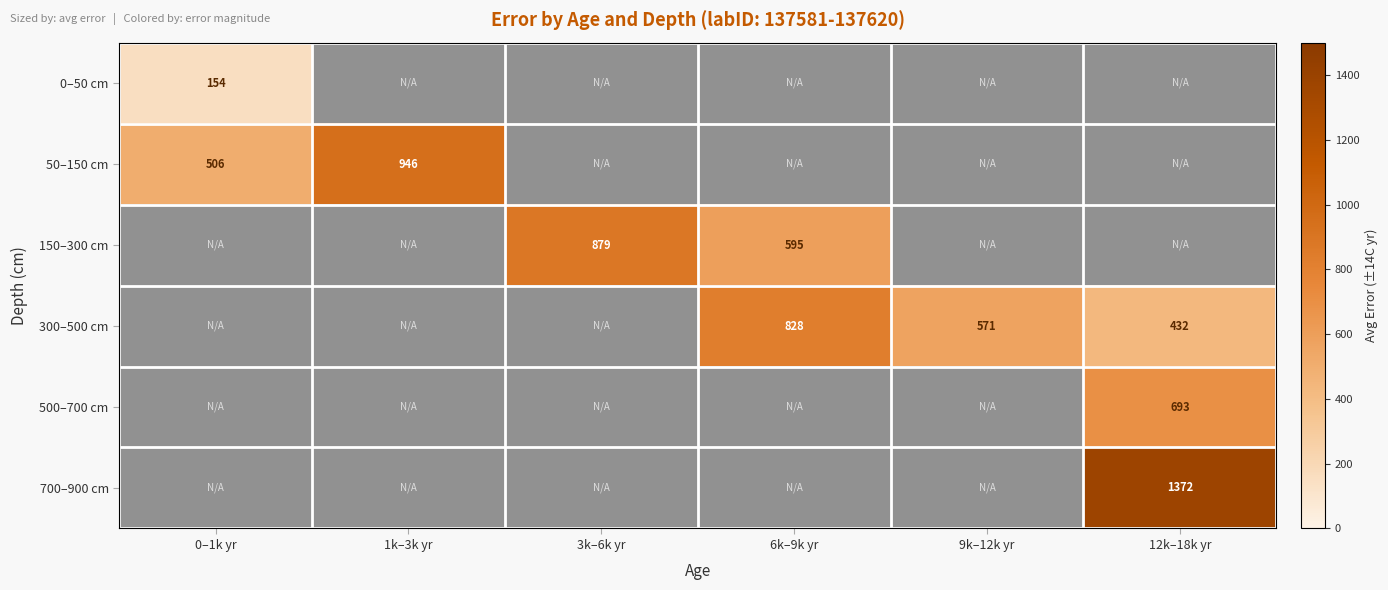

The value of 500–700 cm at 12k–18k yr is 369.7. True or false?

False